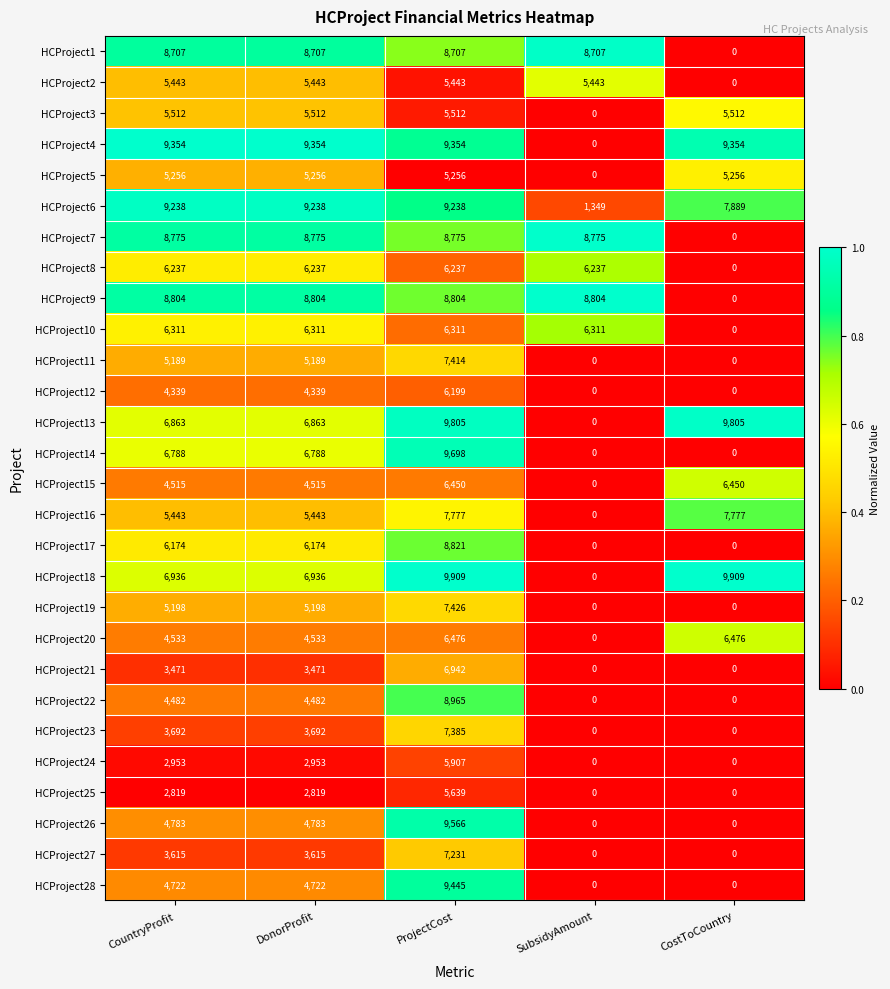

How many data points does each series have?

5